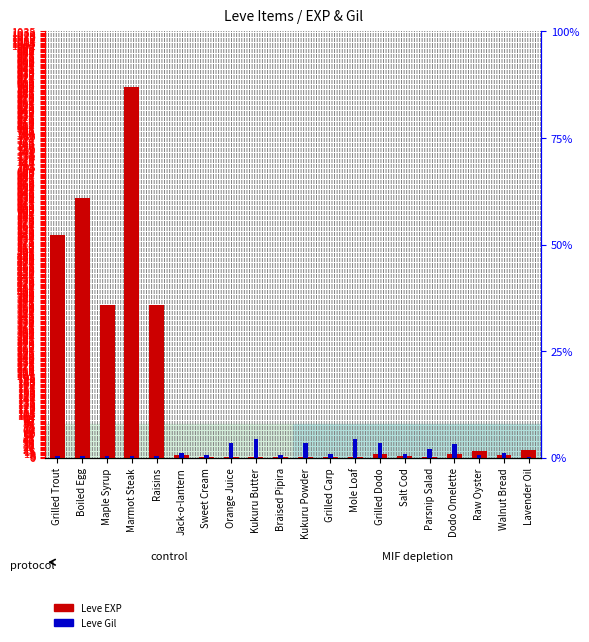

True or false: Leve Gil has a value of 28.7 at Parsnip Salad.

False